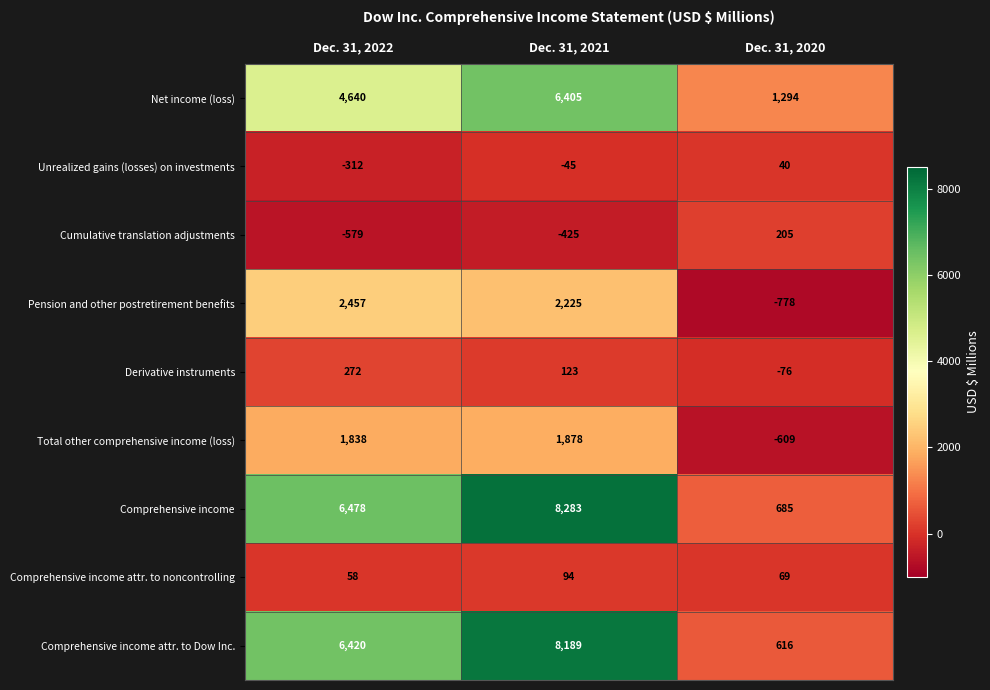

What is the average value of the Unrealized gains (losses) on investments series?

-106